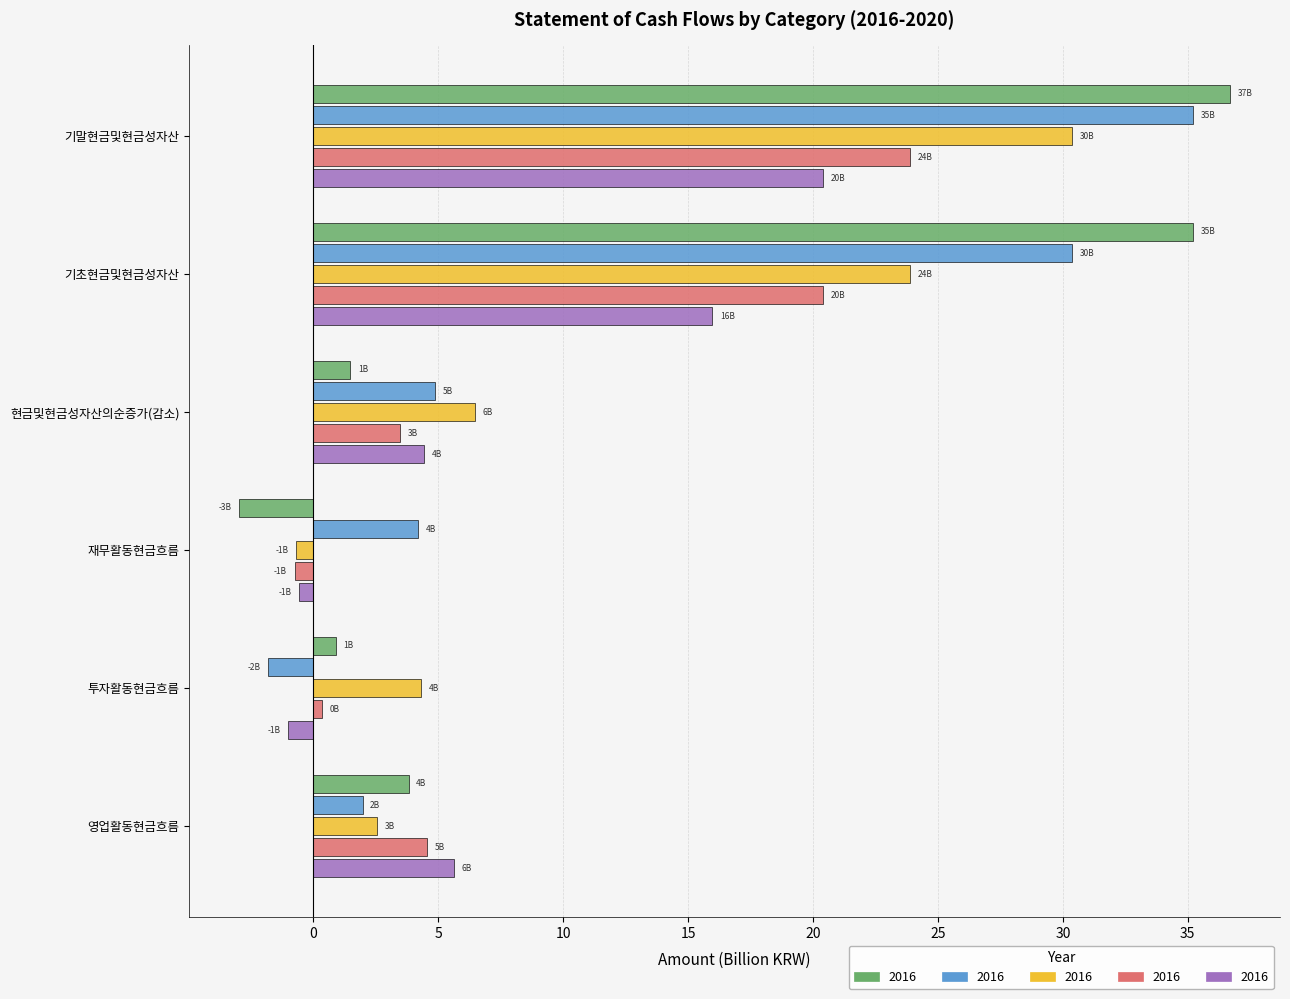

At which category does the chart reach its peak across all series?

기말현금및현금성자산